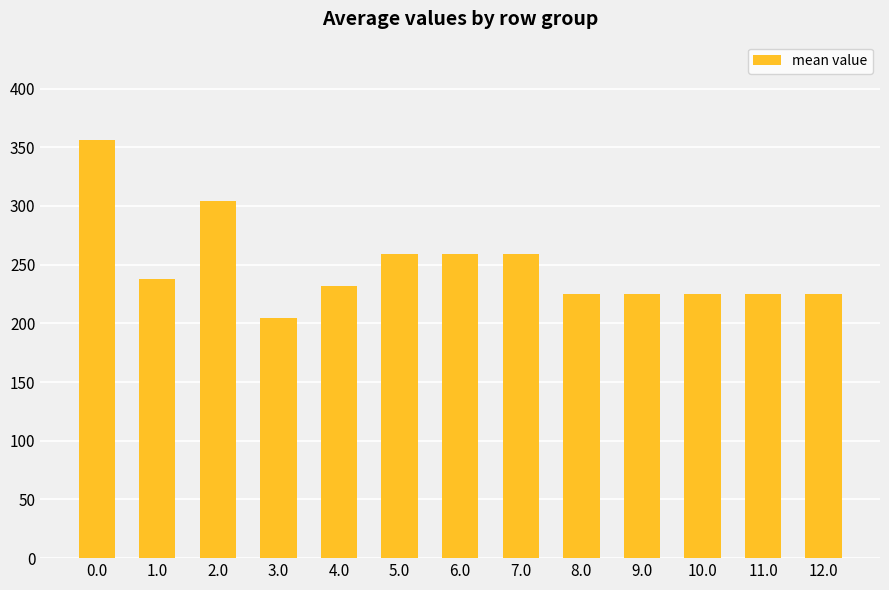

Which has a higher value, 12.0 or 7.0?

7.0